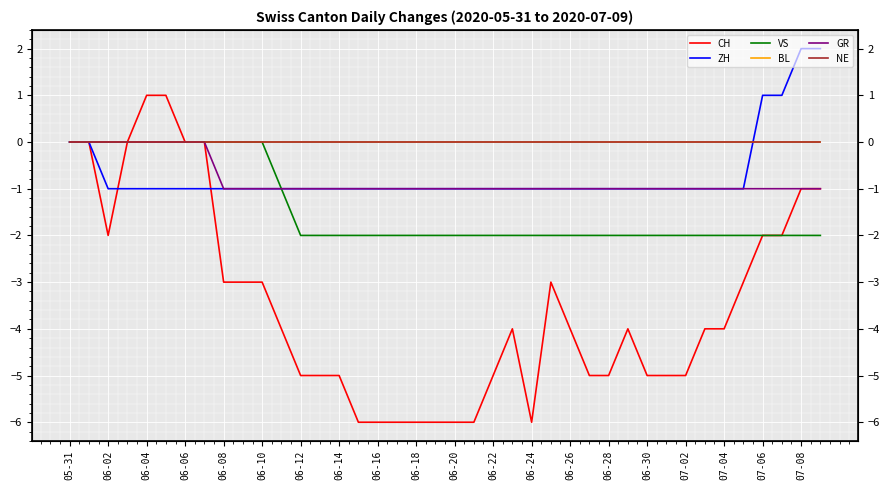

Which series has the largest range (max minus min)?

CH